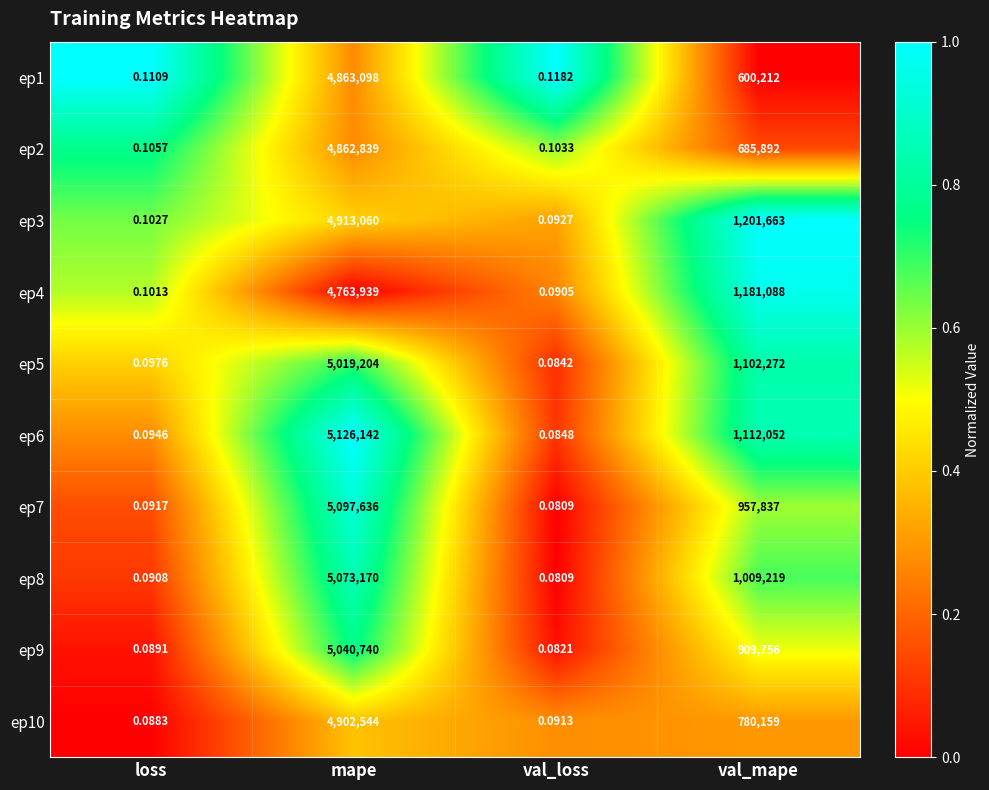

Which series has the widest spread of values?

ep6